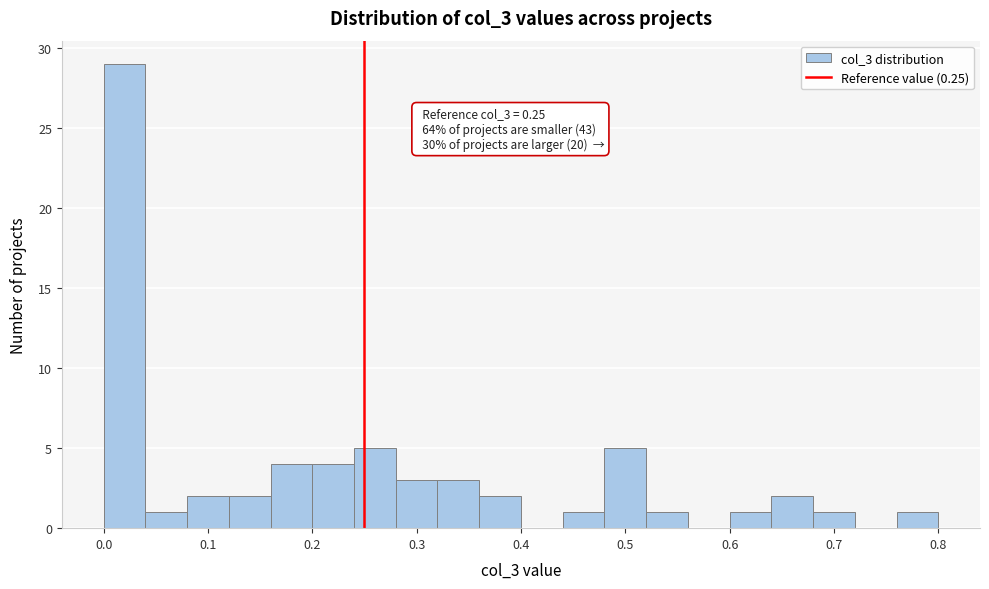

Which range on the x-axis has the tallest bar?

0.00 to 0.04